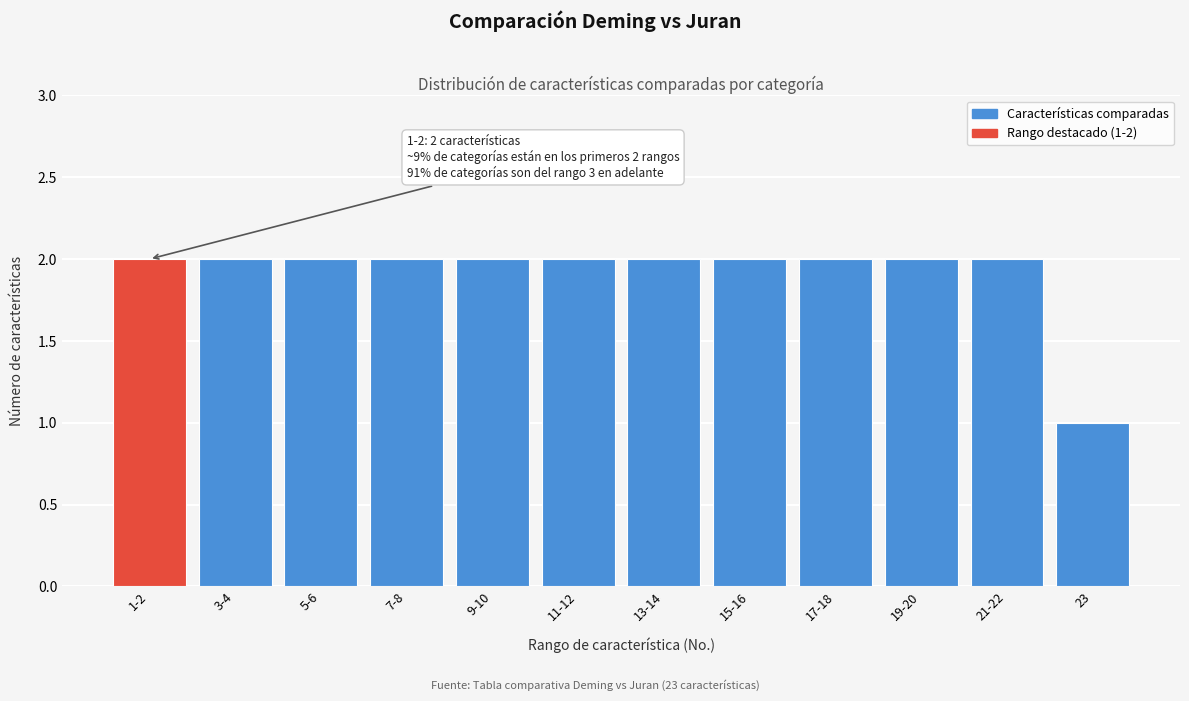

Reading left to right, list all the values displayed in this chart.

2	2	2	2	2	2	2	2	2	2	2	1